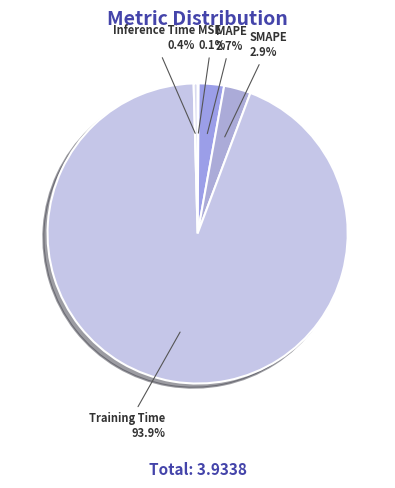

Combined, do Training Time and SMAPE account for over 50%?

Yes